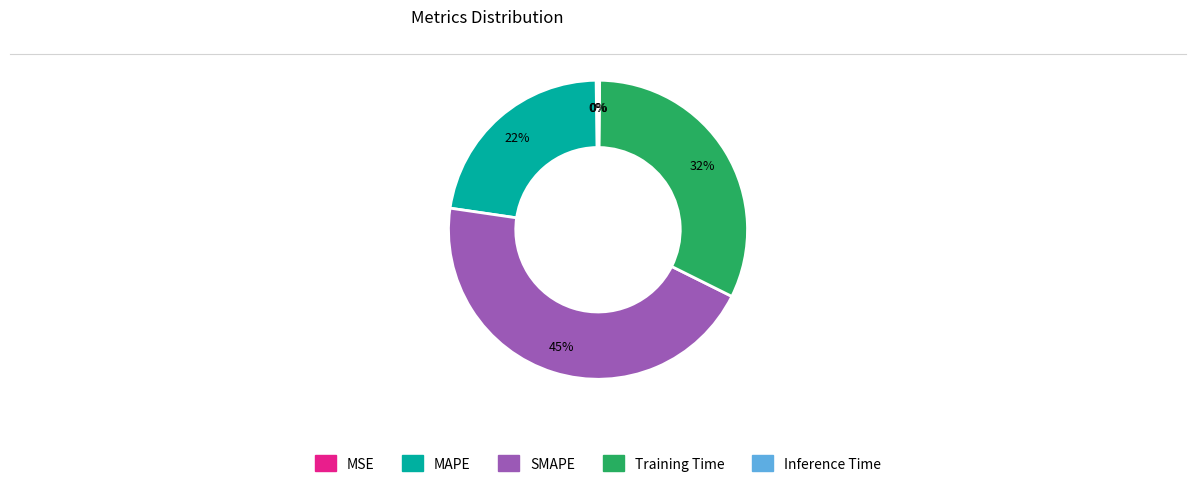

Is there any slice that represents more than half of the pie?

No